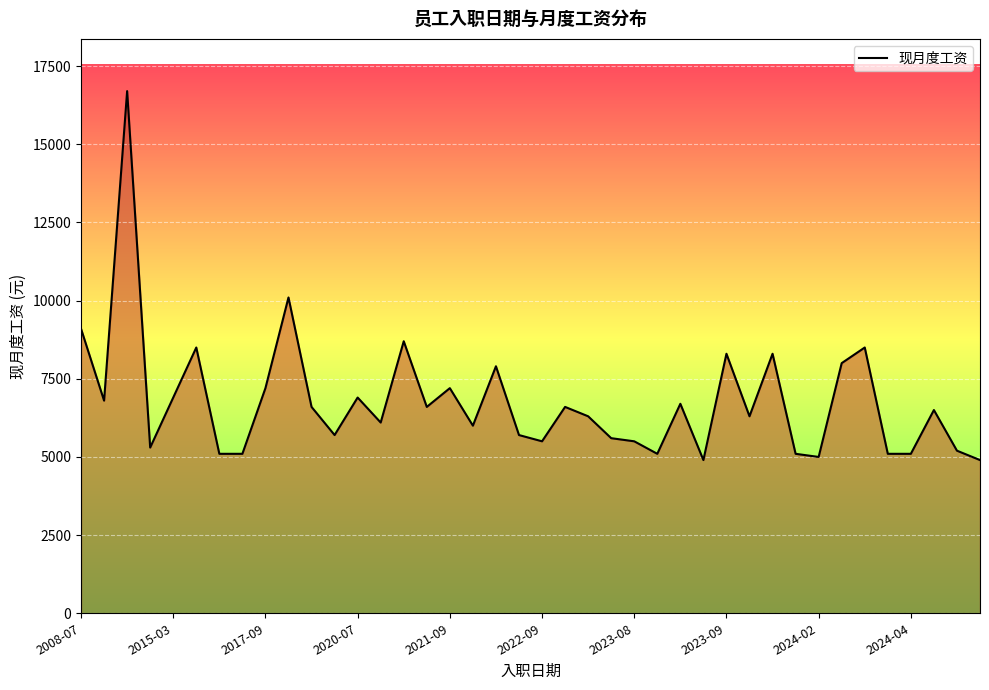

What is the smallest value displayed?

4900